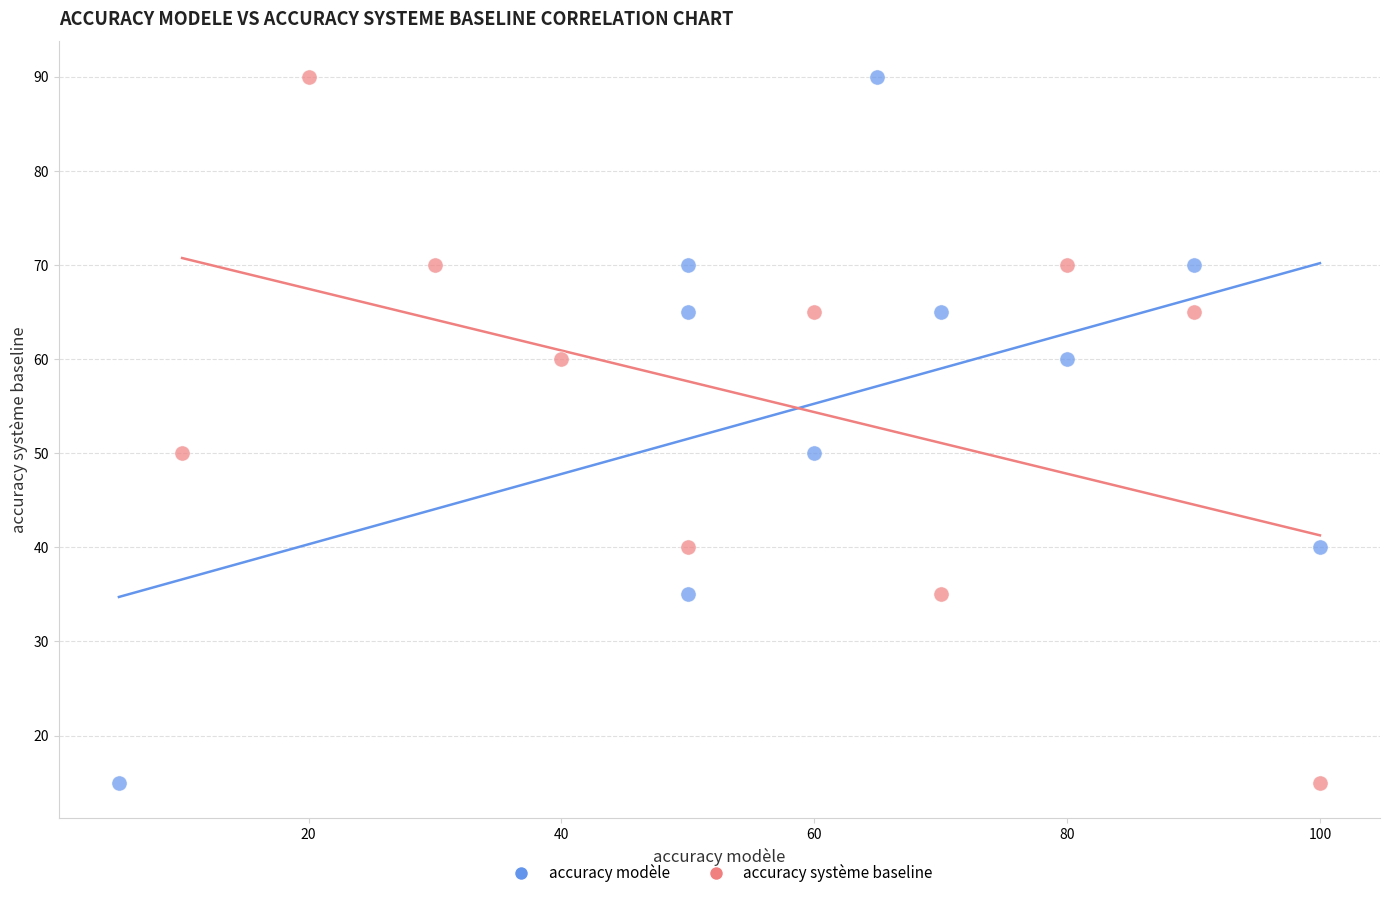

What are all the series names shown in the legend?

accuracy modèle, accuracy système baseline